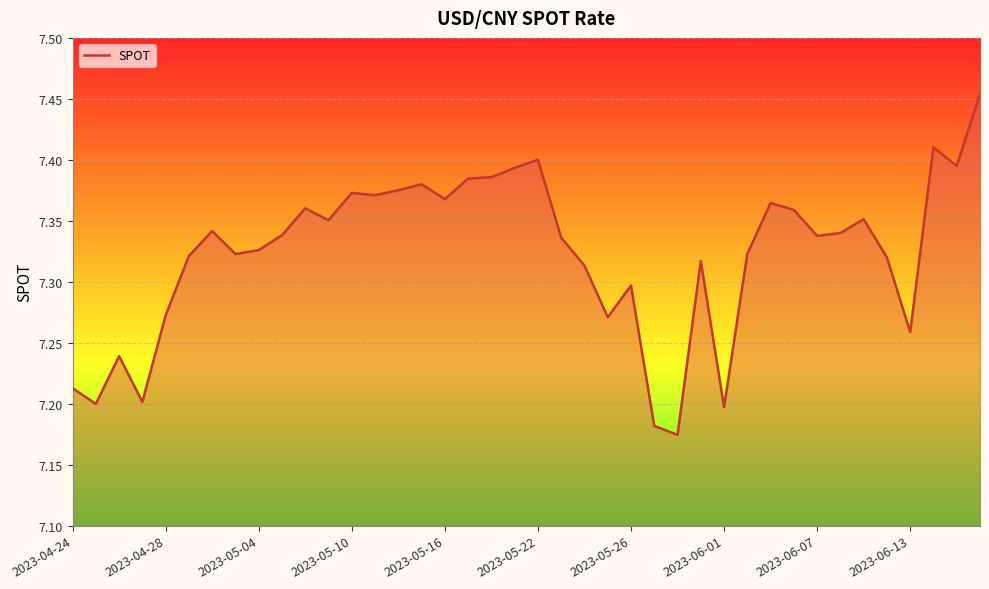

What is the difference between the maximum and minimum values?

0.3